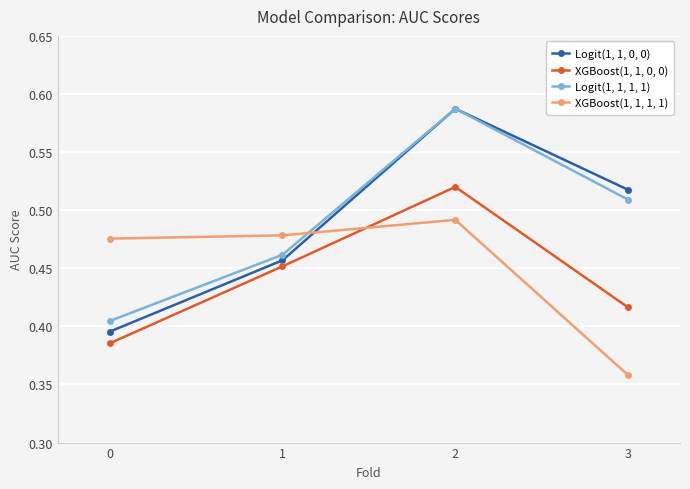

What is the difference between the XGBoost(1, 1, 0, 0) values at 2 and 0?

0.1